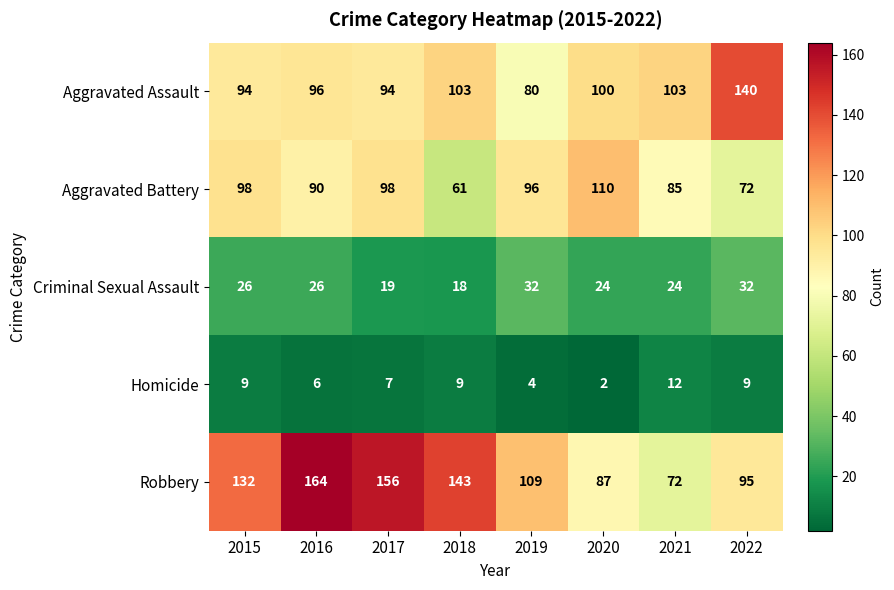

Is it true that Robbery equals 200 at 2018?

False